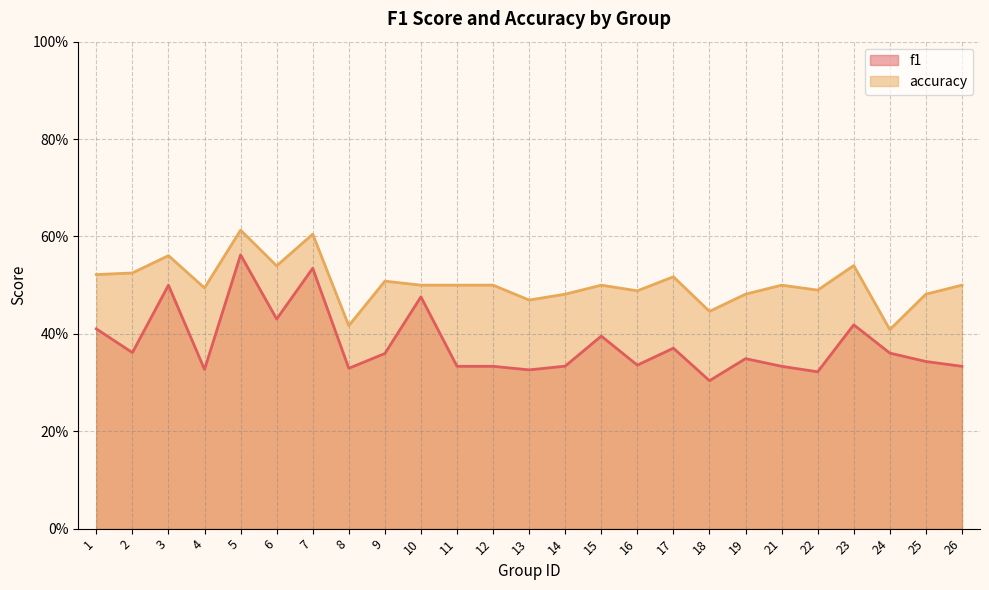

True or false: accuracy and f1 intersect in this chart.

False